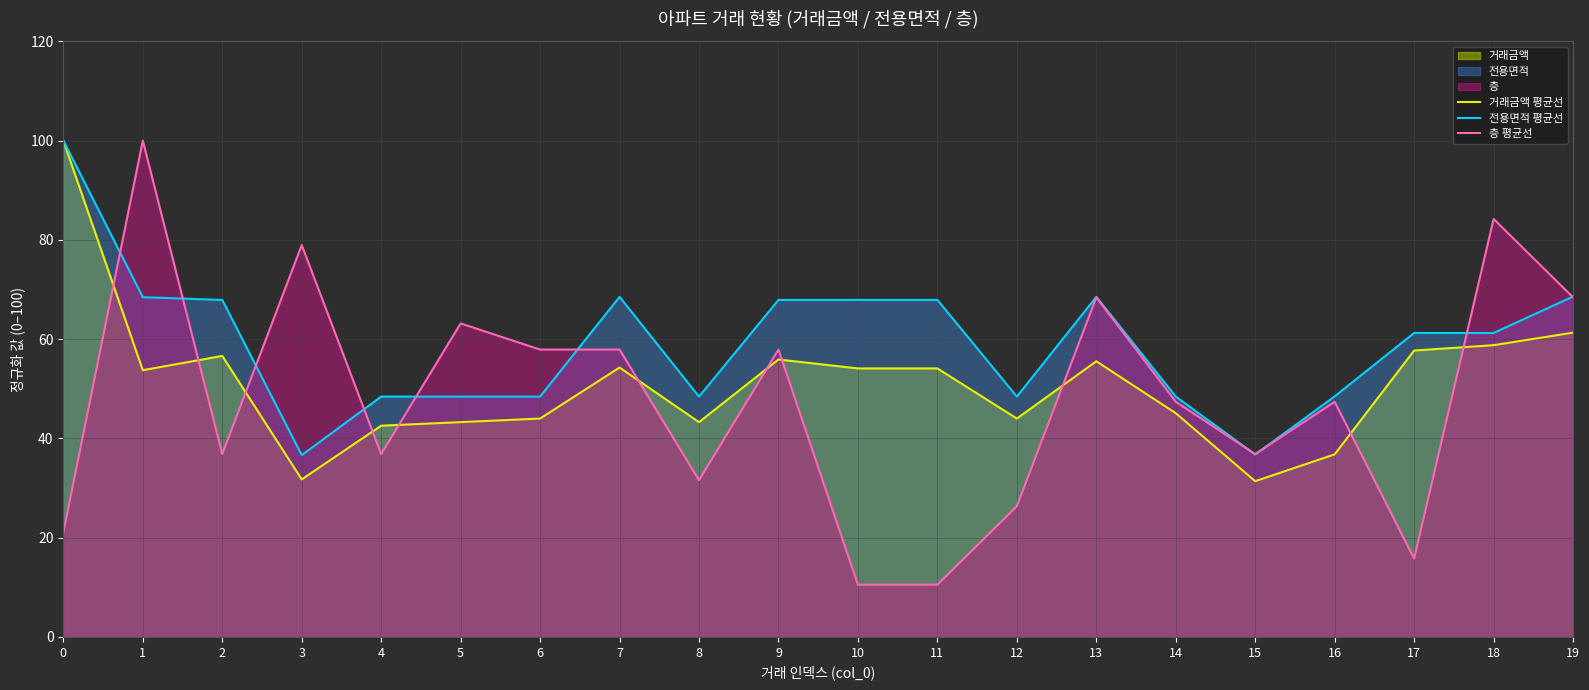

How many lines are shown in the chart?

3